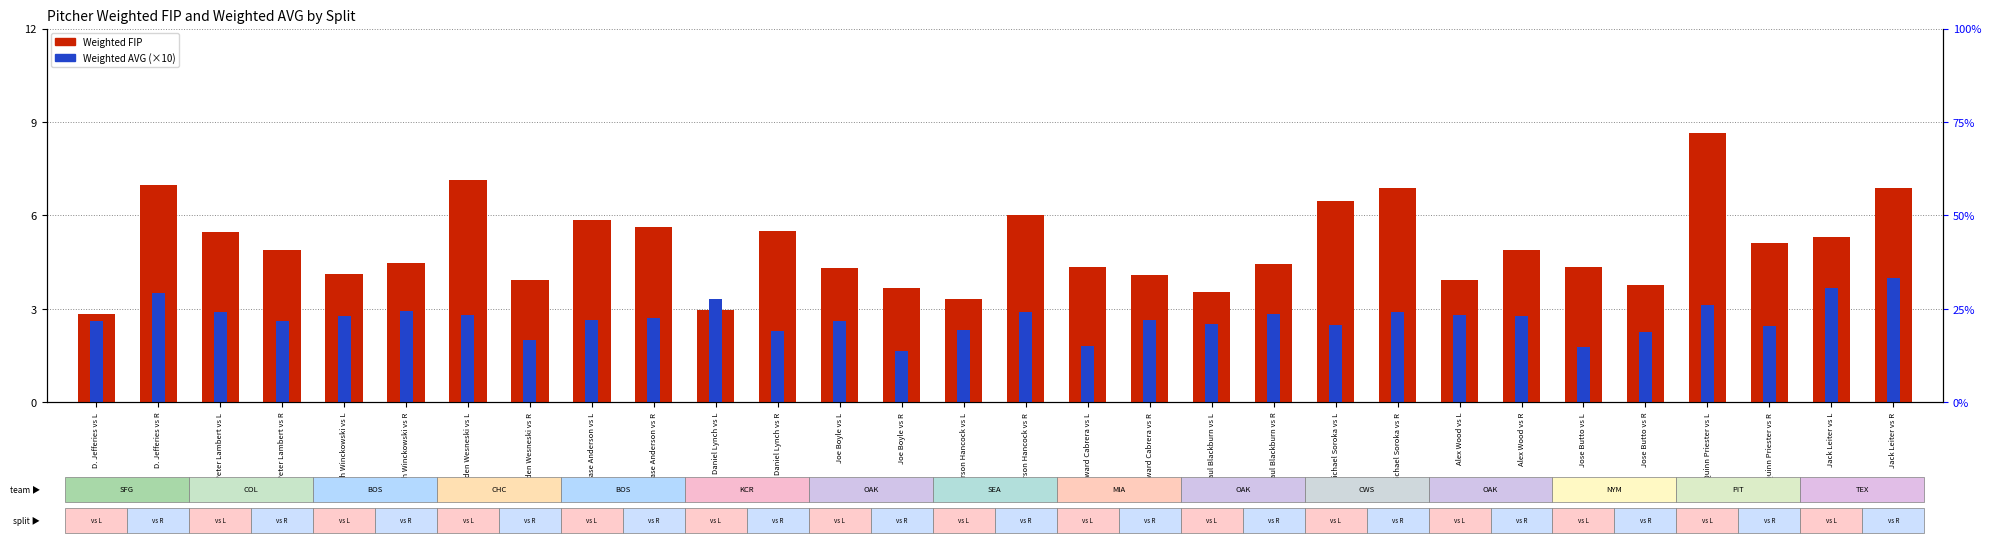

Reading left to right, what are all the values shown in this chart?

Weighted FIP: 2.8	7.0	5.5	4.9	4.1	4.5	7.1	3.9	5.8	5.6	3.0	5.5	4.3	3.7	3.3	6.0	4.3	4.1	3.5	4.4	6.5	6.9	3.9	4.9	4.4	3.8	8.7	5.1	5.3	6.9
Weighted AVG (×10): 2.6	3.5	2.9	2.6	2.8	2.9	2.8	2.0	2.6	2.7	3.3	2.3	2.6	1.6	2.3	2.9	1.8	2.6	2.5	2.8	2.5	2.9	2.8	2.8	1.8	2.3	3.1	2.5	3.7	4.0